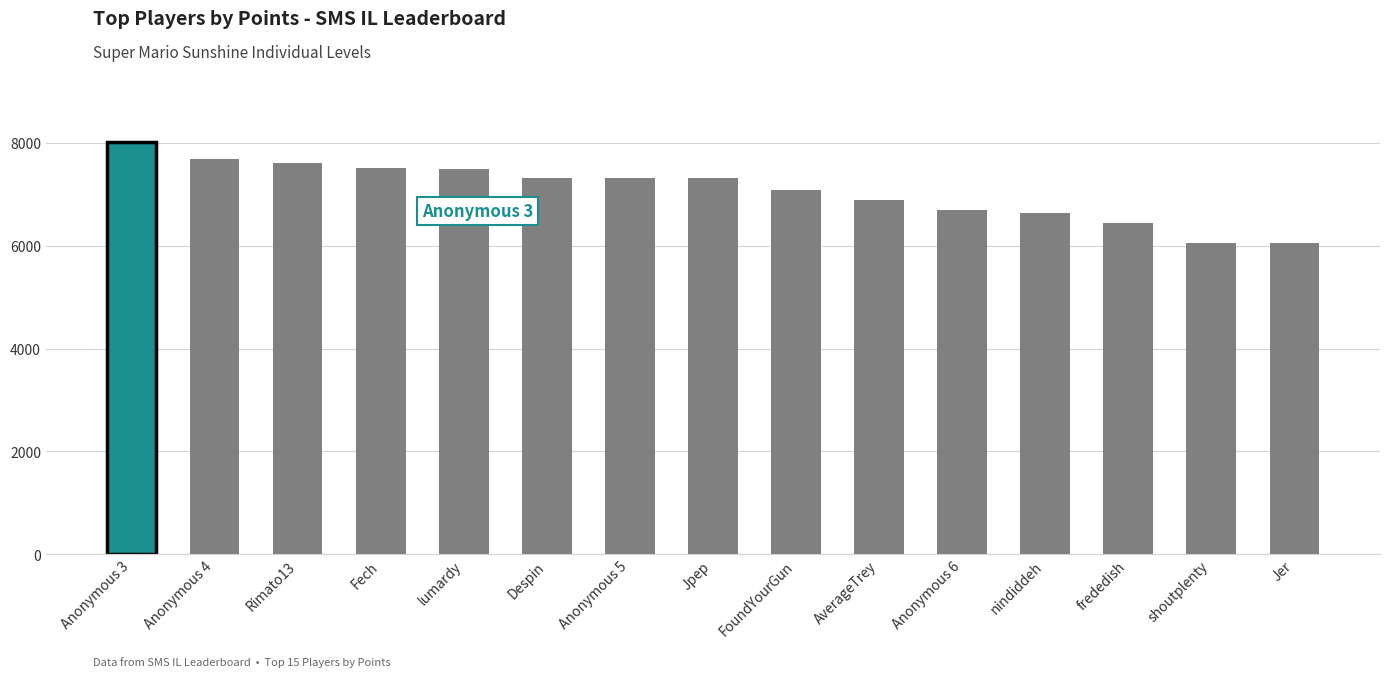

Between Jer and lumardy, which is larger?

lumardy